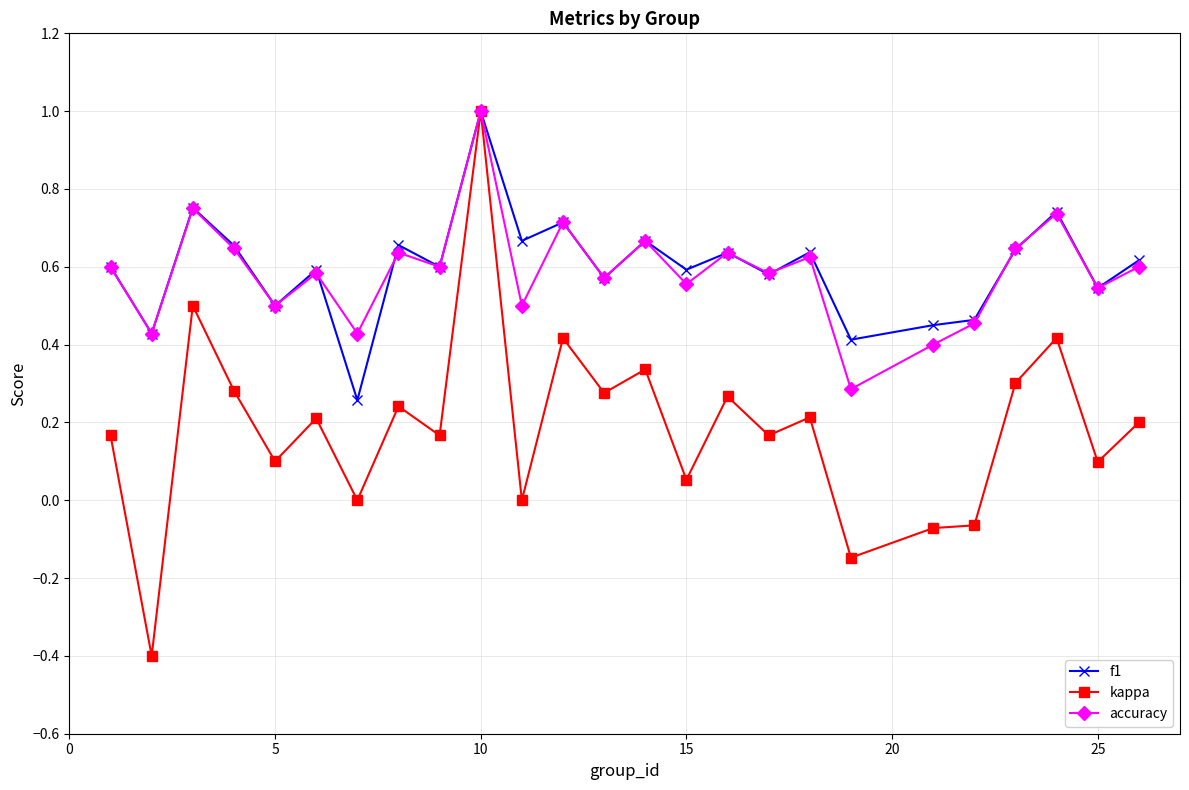

What are all the series names shown in the legend?

f1, kappa, accuracy